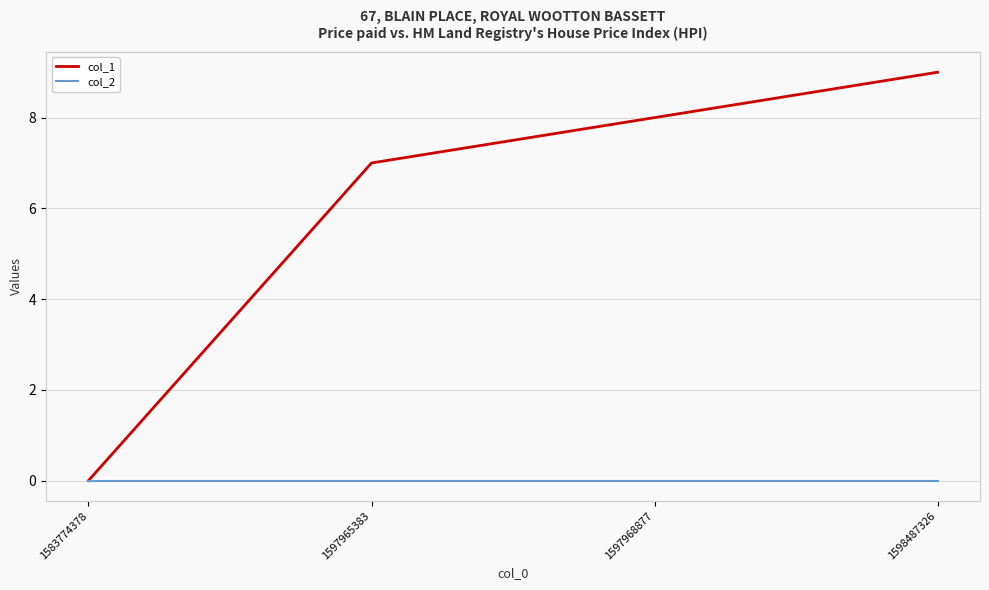

Reading right to left, transcribe all the data shown in this chart.

col_1: 1598487326=9	1597968877=8	1597965383=7	1583774378=0
col_2: 1598487326=0	1597968877=0	1597965383=0	1583774378=0